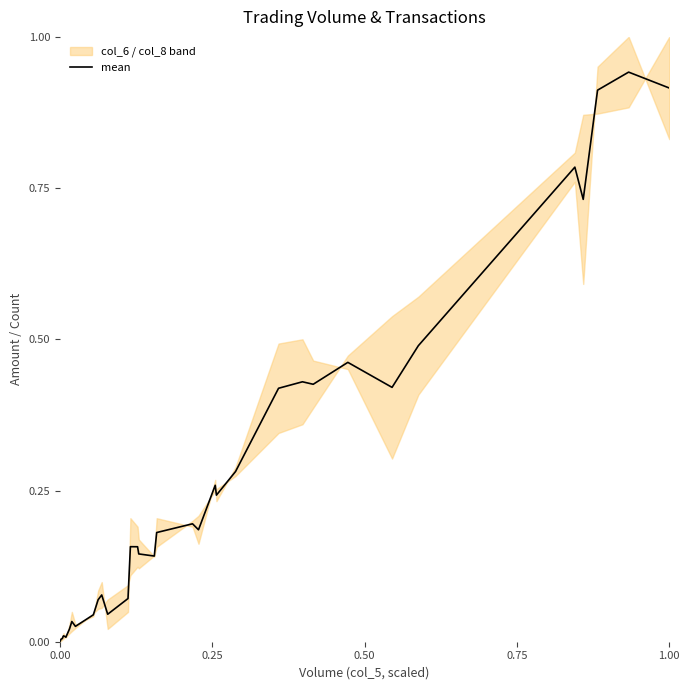

How many points are higher than both their immediate neighbors (excluding endpoints)?

10